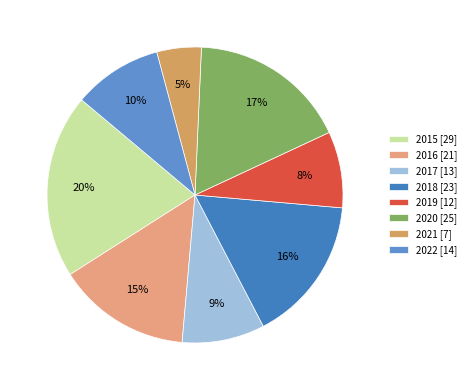

Is it true that 2015 is 20% of the pie?

True